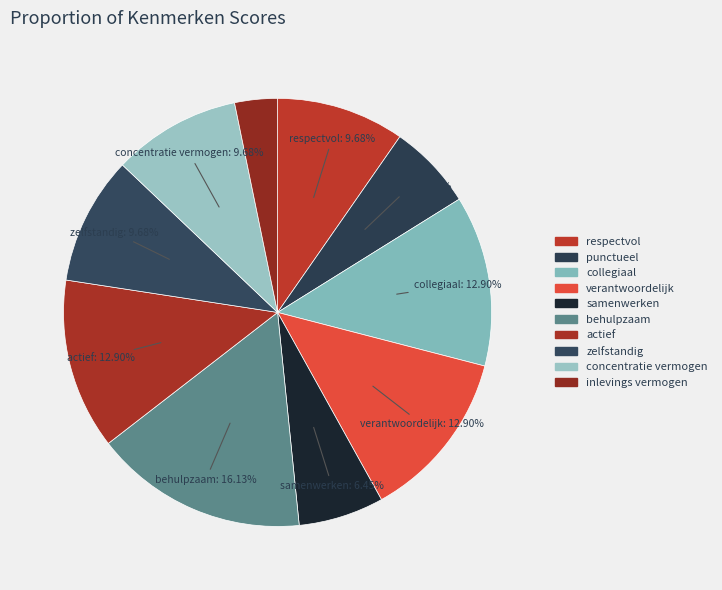

Which category has the biggest portion of the pie?

behulpzaam